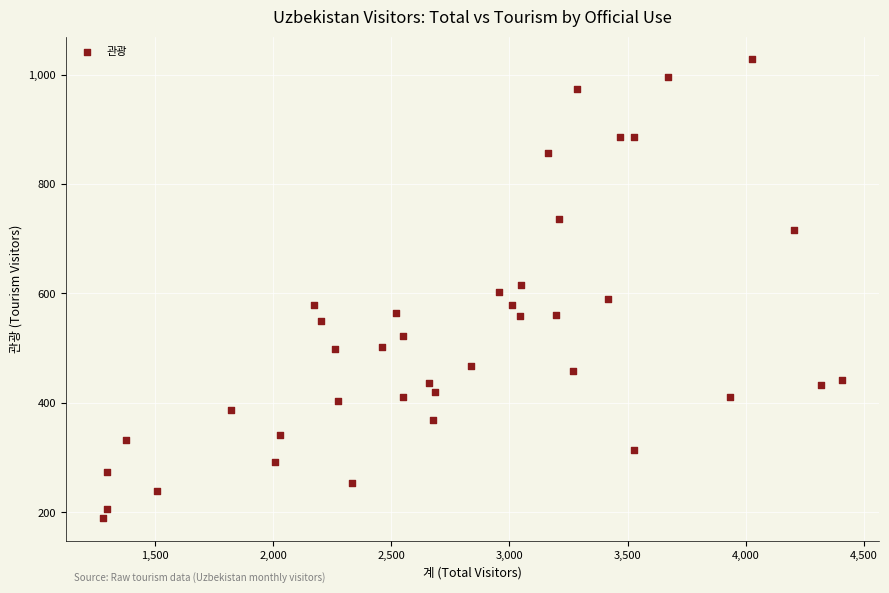

What is the range of Y values (max minus min)?

838